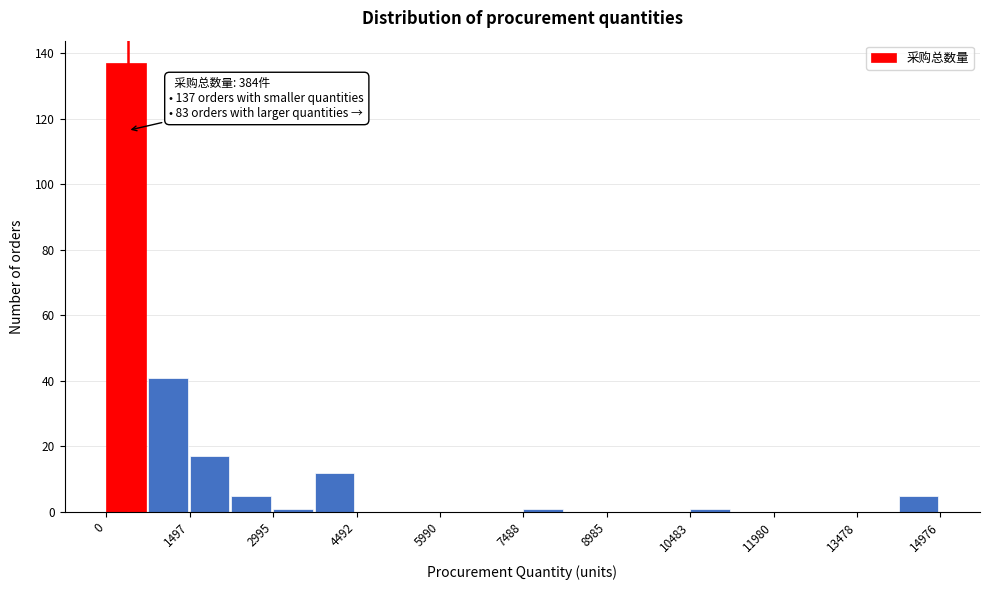

Read against the x-axis, roughly where is the centre of the tallest bar?

400